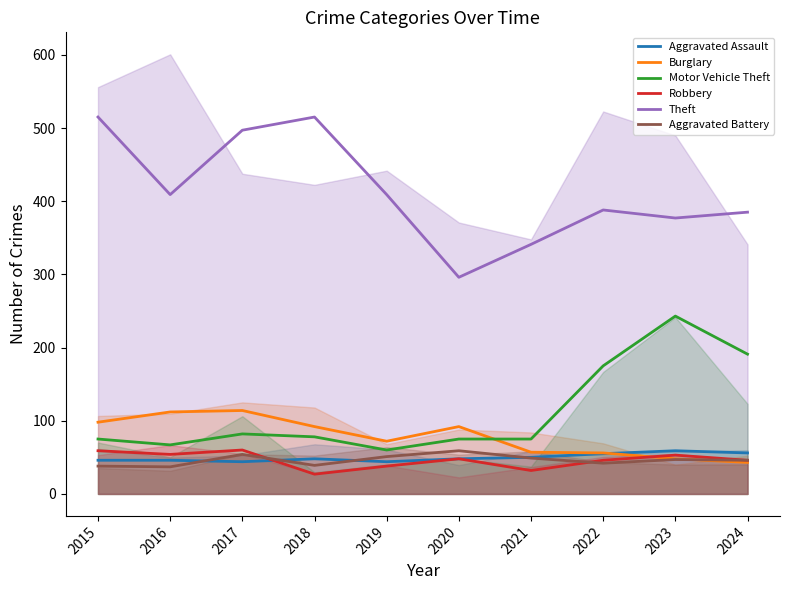

What is the sum of all Robbery values?

463